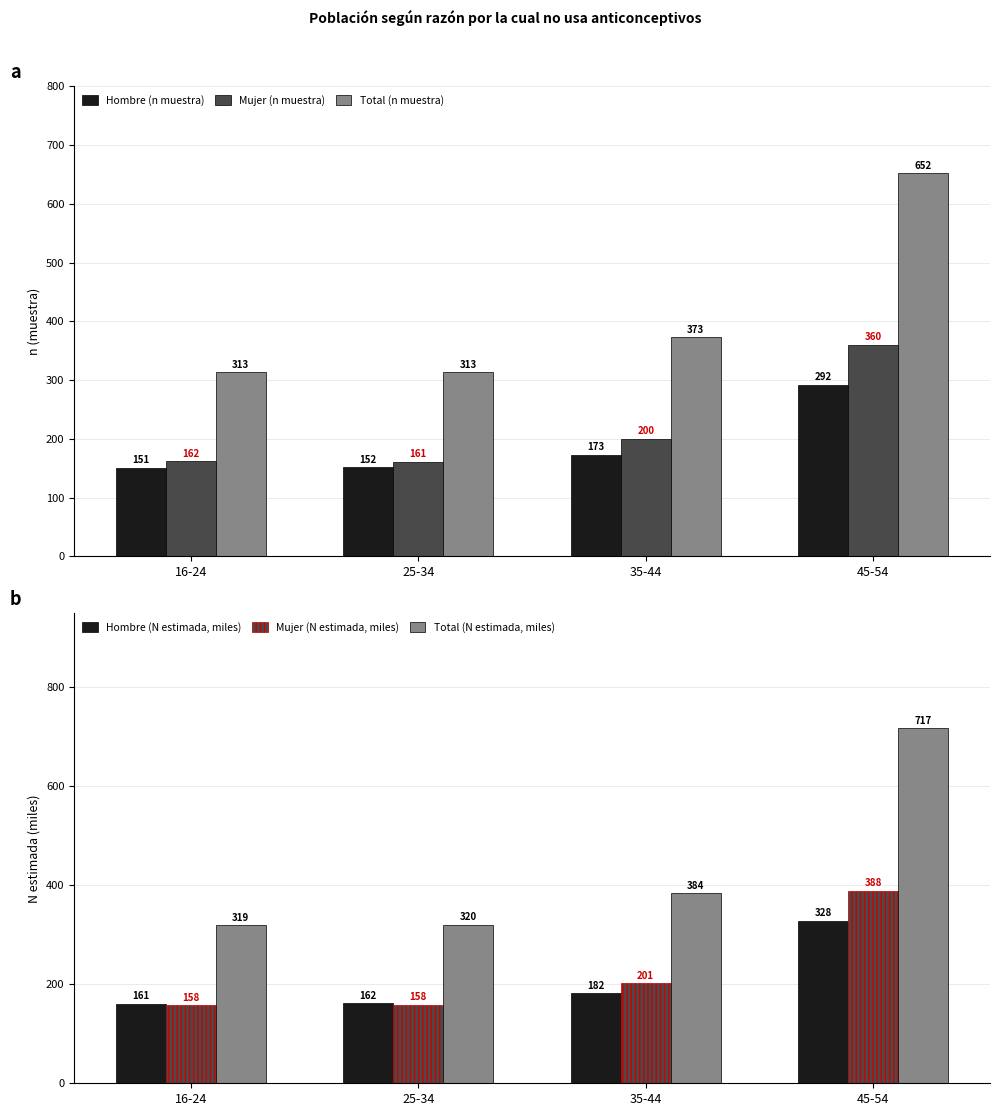

Reading right to left, list all the values displayed in this chart.

Hombre (n muestra): 45-54=292.0	35-44=173.0	25-34=152.0	16-24=151.0
Mujer (n muestra): 45-54=360.0	35-44=200.0	25-34=161.0	16-24=162.0
Total (n muestra): 45-54=652.0	35-44=373.0	25-34=313.0	16-24=313.0
Hombre (N estimada, miles): 45-54=328.9	35-44=182.3	25-34=162.1	16-24=161.1
Mujer (N estimada, miles): 45-54=388.9	35-44=201.8	25-34=158.3	16-24=158.3
Total (N estimada, miles): 45-54=717.8	35-44=384.1	25-34=320.3	16-24=319.3